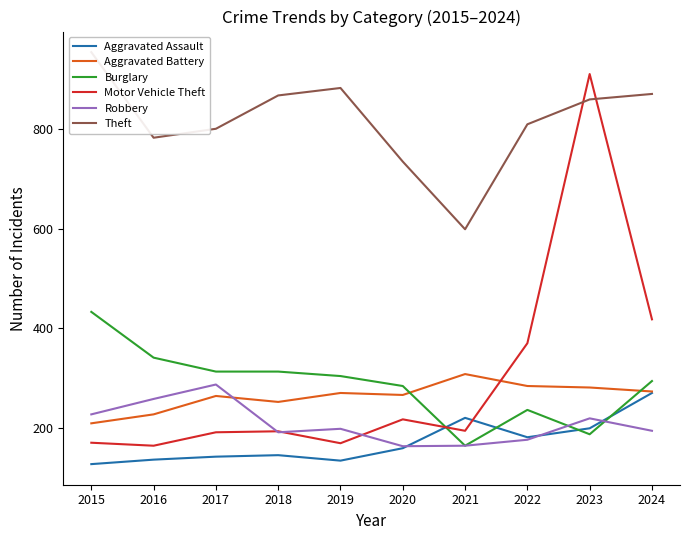

What is the minimum value shown in the chart?

127